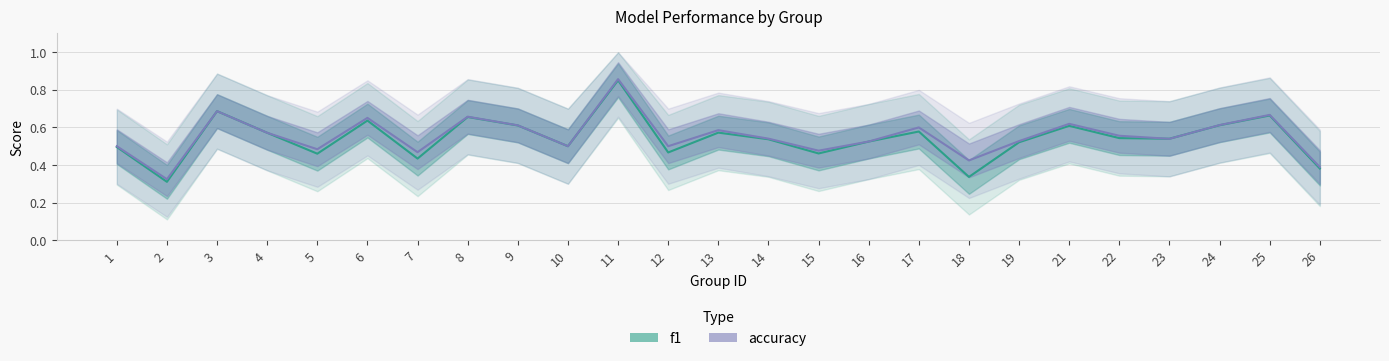

At which label is f1 closest to 0?

2